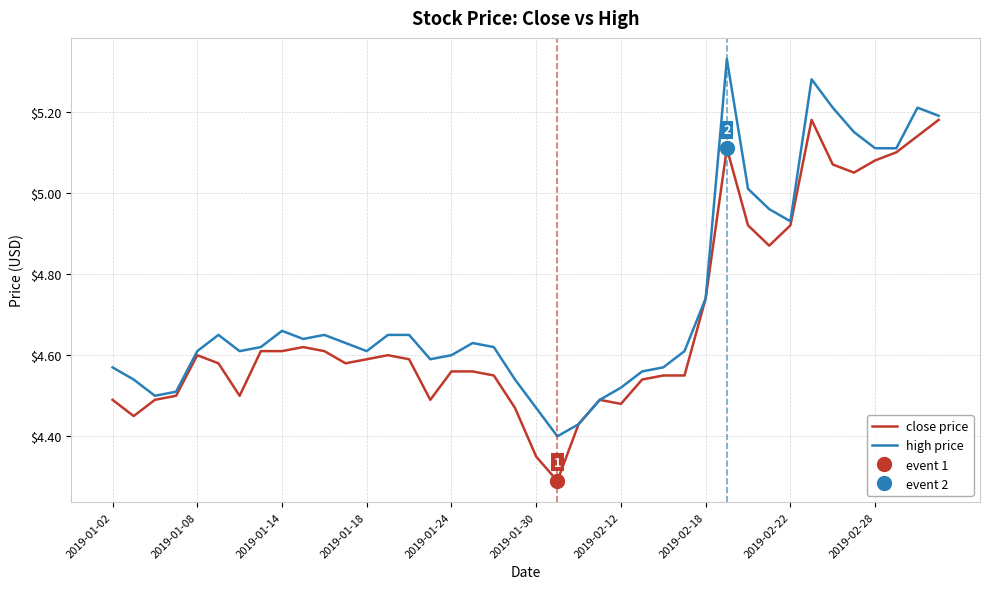

Between 38 and 18, which is larger?

38